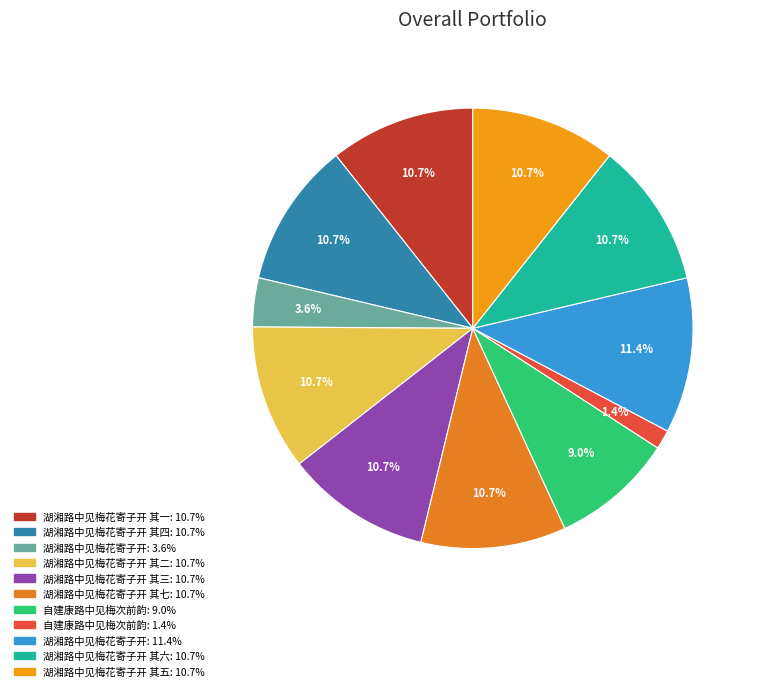

Is there any slice that represents more than half of the pie?

No